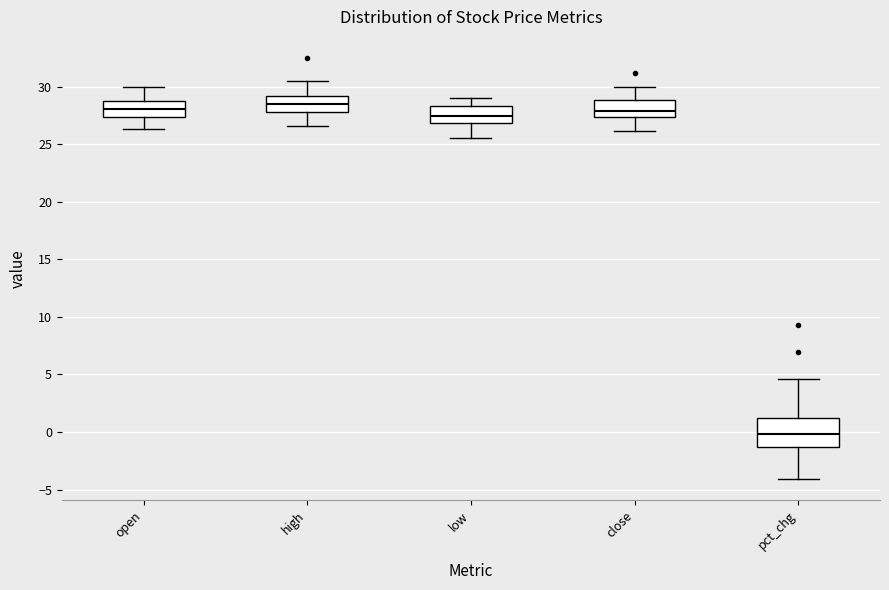

Comparing the boxes themselves (not the whiskers), which one is the tallest?

pct_chg